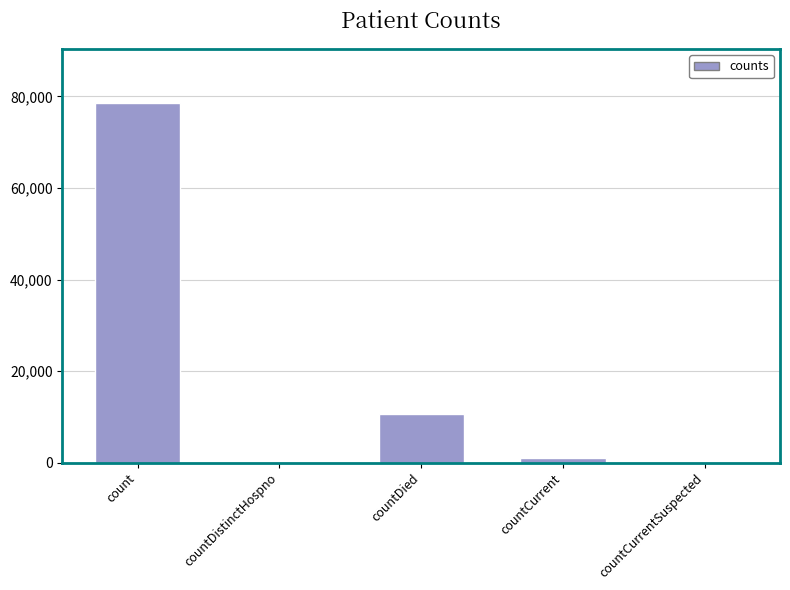

What is the change in value from countDied to countCurrent?

-9643